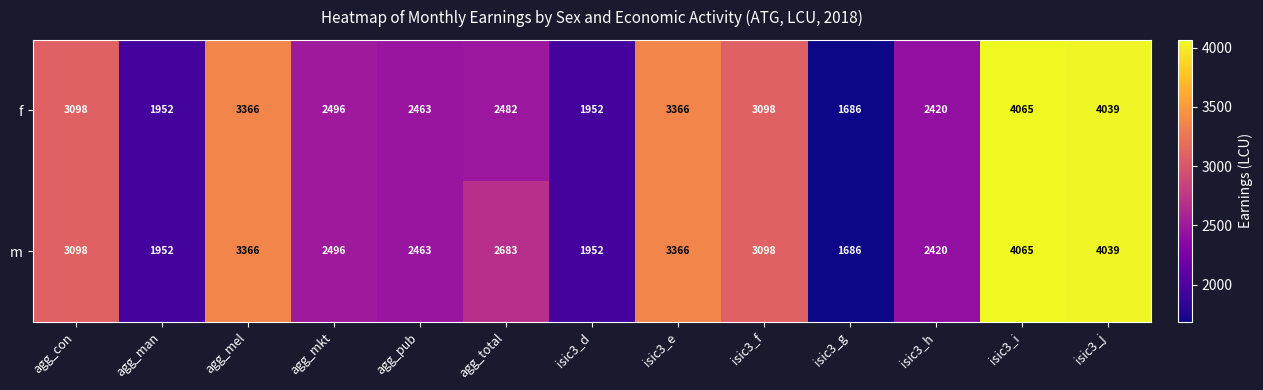

What value does the m series have at agg_mel, to the nearest 10?

3370